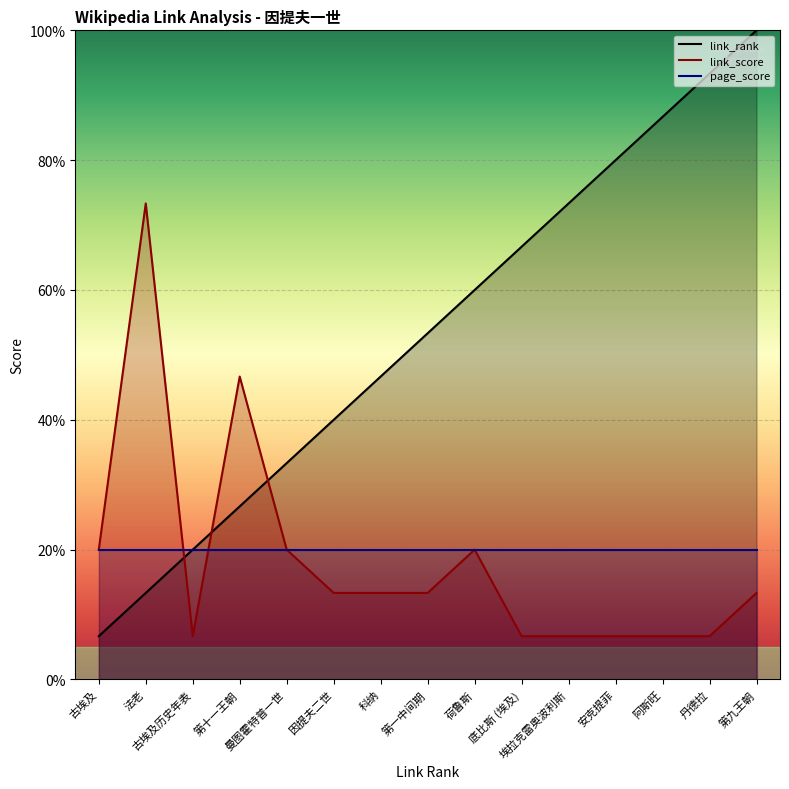

Reading right to left, extract all data points from this chart.

link_rank: 100.0	93.3	86.7	80.0	73.3	66.7	60.0	53.3	46.7	40.0	33.3	26.7	20.0	13.3	6.7
link_score: 13.3	6.7	6.7	6.7	6.7	6.7	20.0	13.3	13.3	13.3	20.0	46.7	6.7	73.3	20.0
page_score: 20.0	20.0	20.0	20.0	20.0	20.0	20.0	20.0	20.0	20.0	20.0	20.0	20.0	20.0	20.0